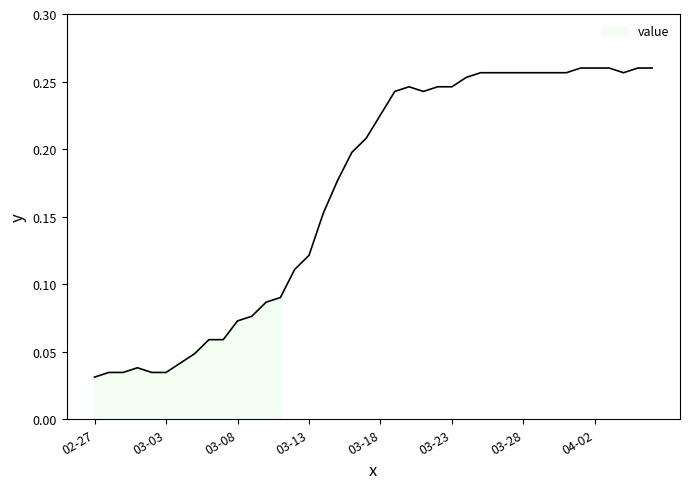

Does the chart have visible grid lines?

No